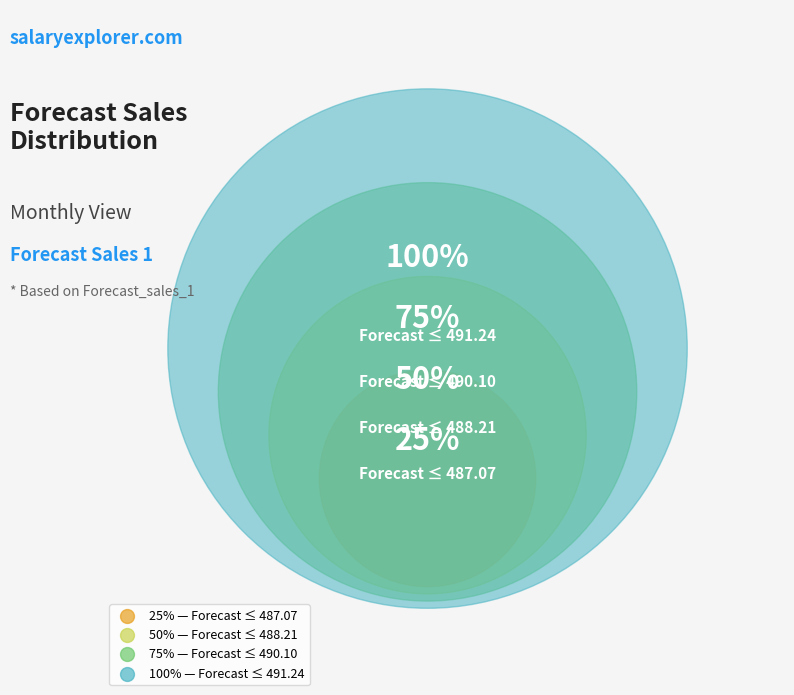

Does any single category account for the majority?

No